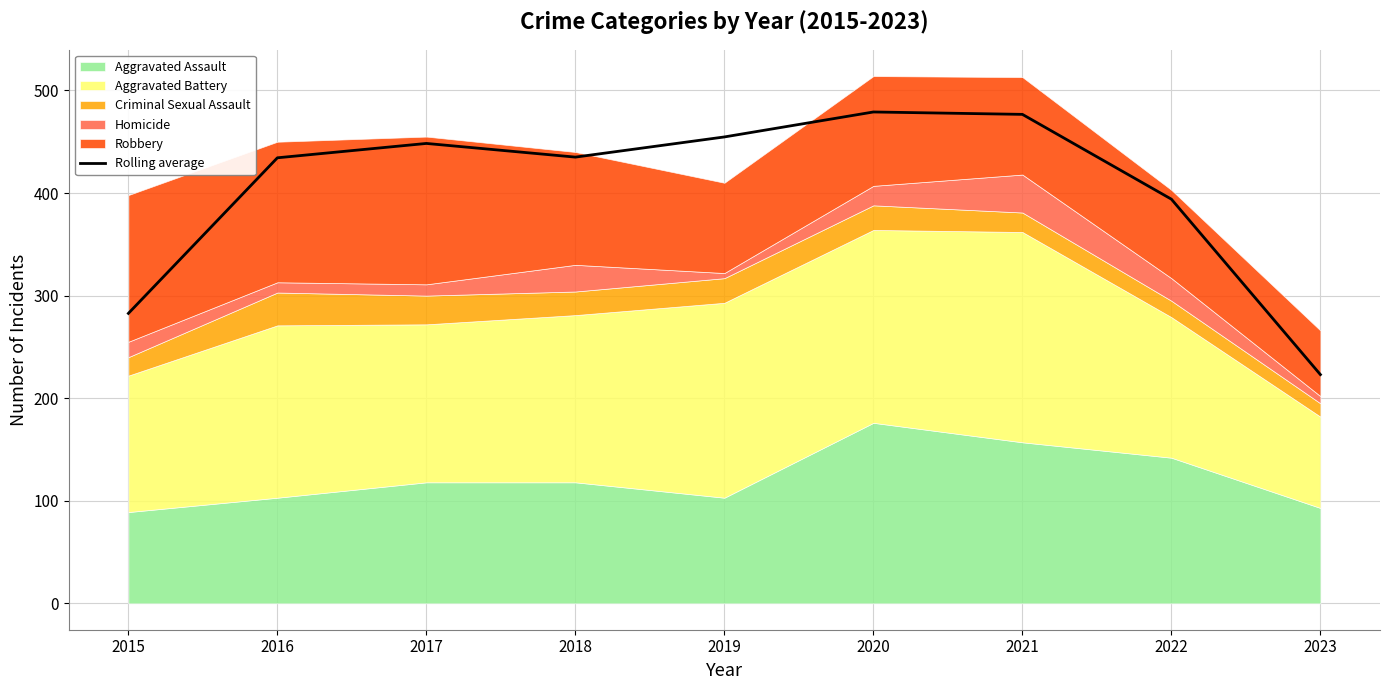

Does the chart have visible grid lines?

Yes